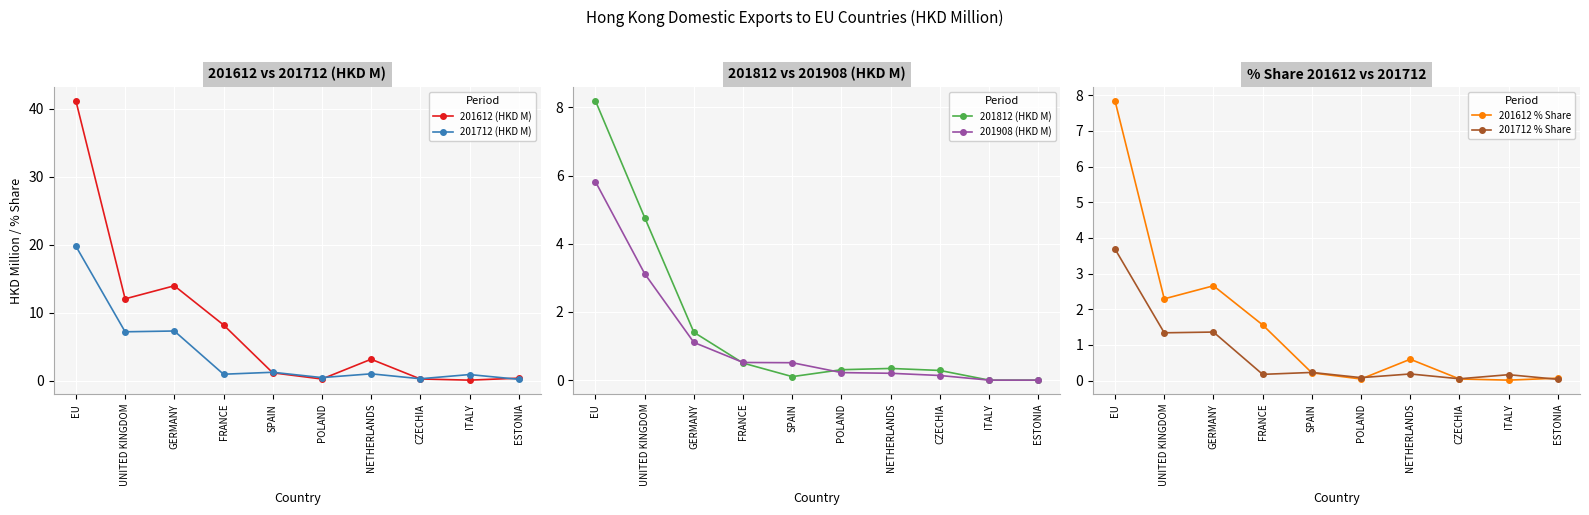

In 201612 % Share, how many points are lower than both neighbors (excluding endpoints)?

3